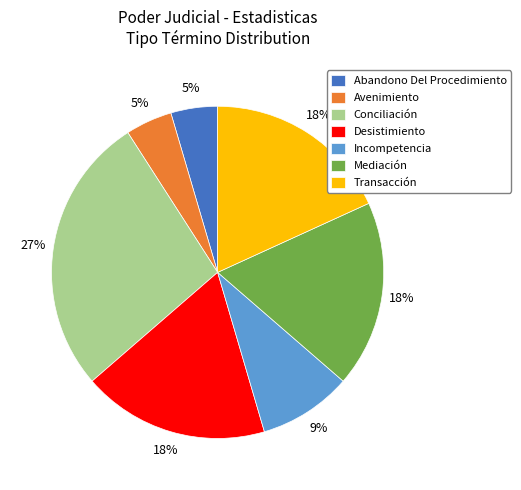

To the nearest percent, what percentage of the pie is Avenimiento?

5%